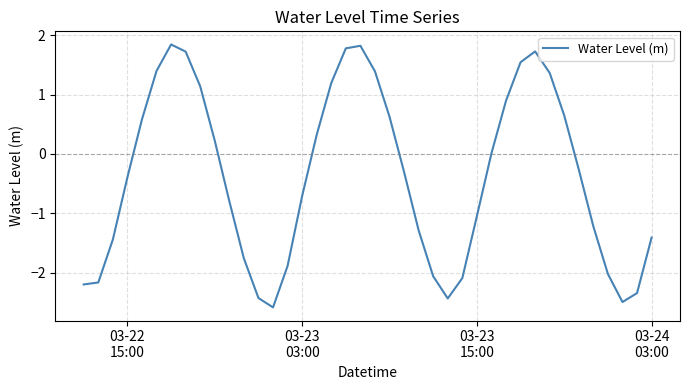

What is the smallest value displayed?

-2.6